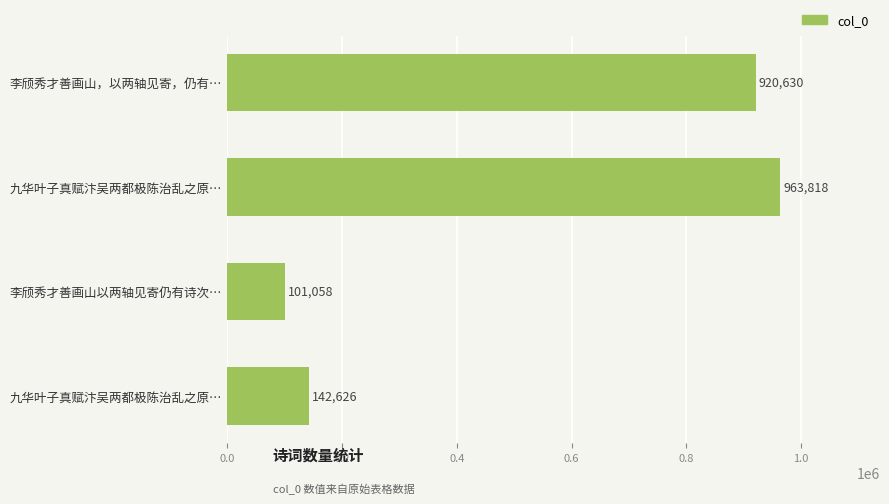

How many data points are less than 920630?

2